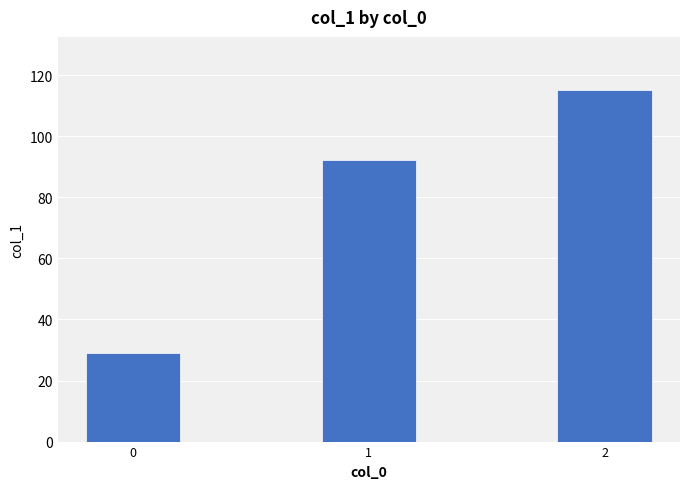

Rank the categories by value from highest to lowest.

2, 1, 0